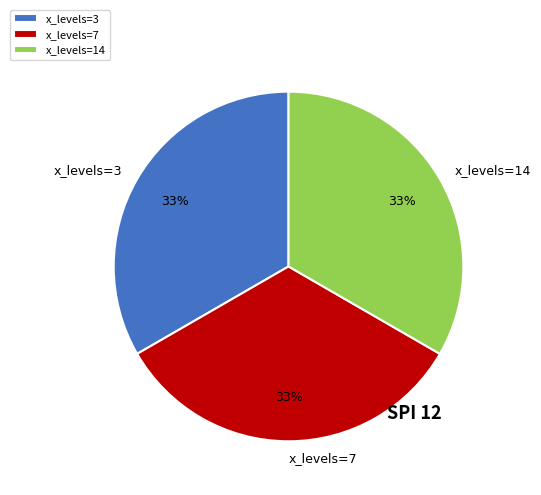

Approximately how many times larger is the value at x_levels=7 compared to x_levels=3?

1.0